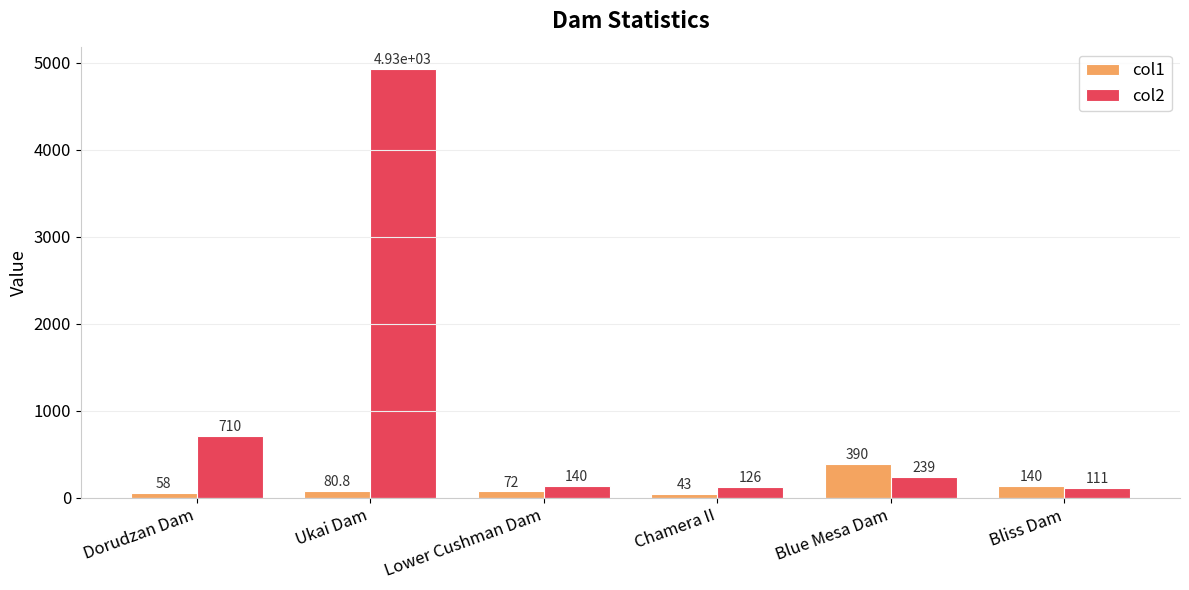

Reading left to right, transcribe all the data shown in this chart.

col1: Dorudzan Dam=58.0	Ukai Dam=80.8	Lower Cushman Dam=72.0	Chamera II=43.0	Blue Mesa Dam=390.0	Bliss Dam=140.0
col2: Dorudzan Dam=710.0	Ukai Dam=4927.0	Lower Cushman Dam=140.0	Chamera II=126.0	Blue Mesa Dam=239.0	Bliss Dam=111.0